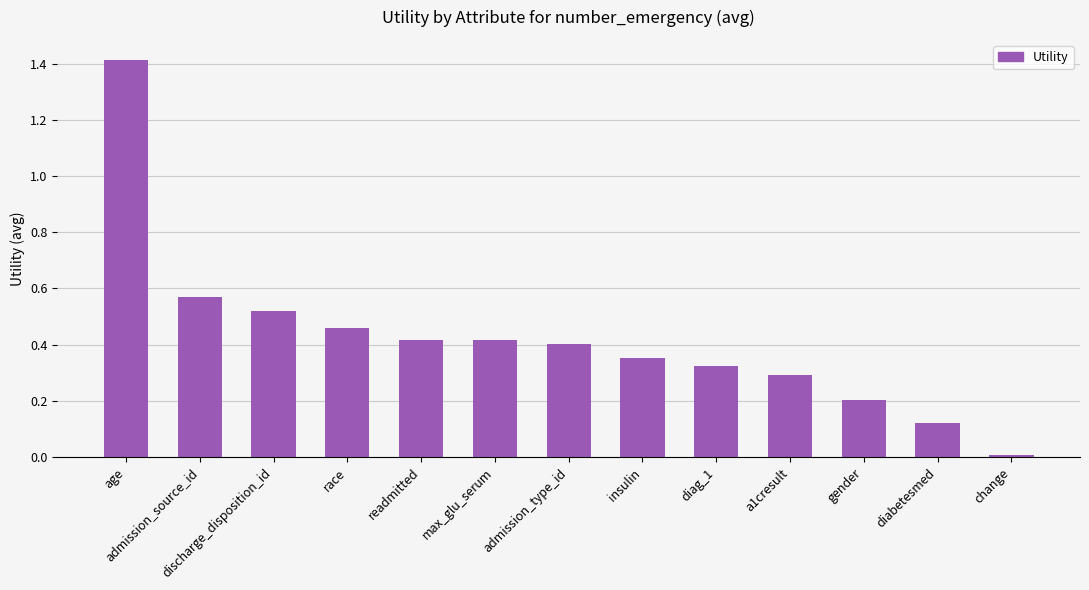

Which has a higher value, gender or race?

race